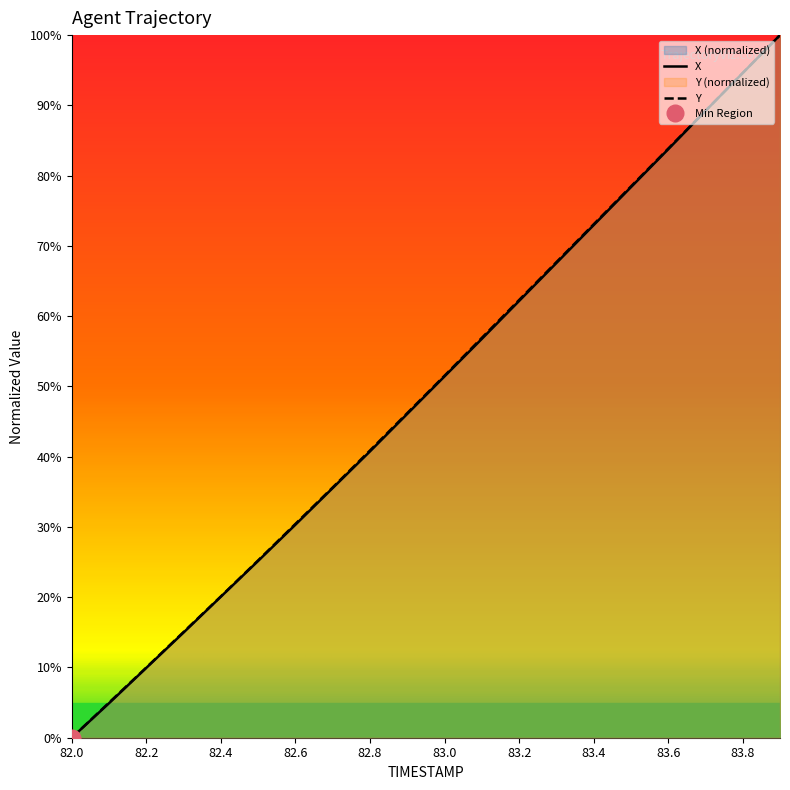

True or false: X has more than 0 interior local peaks.

False